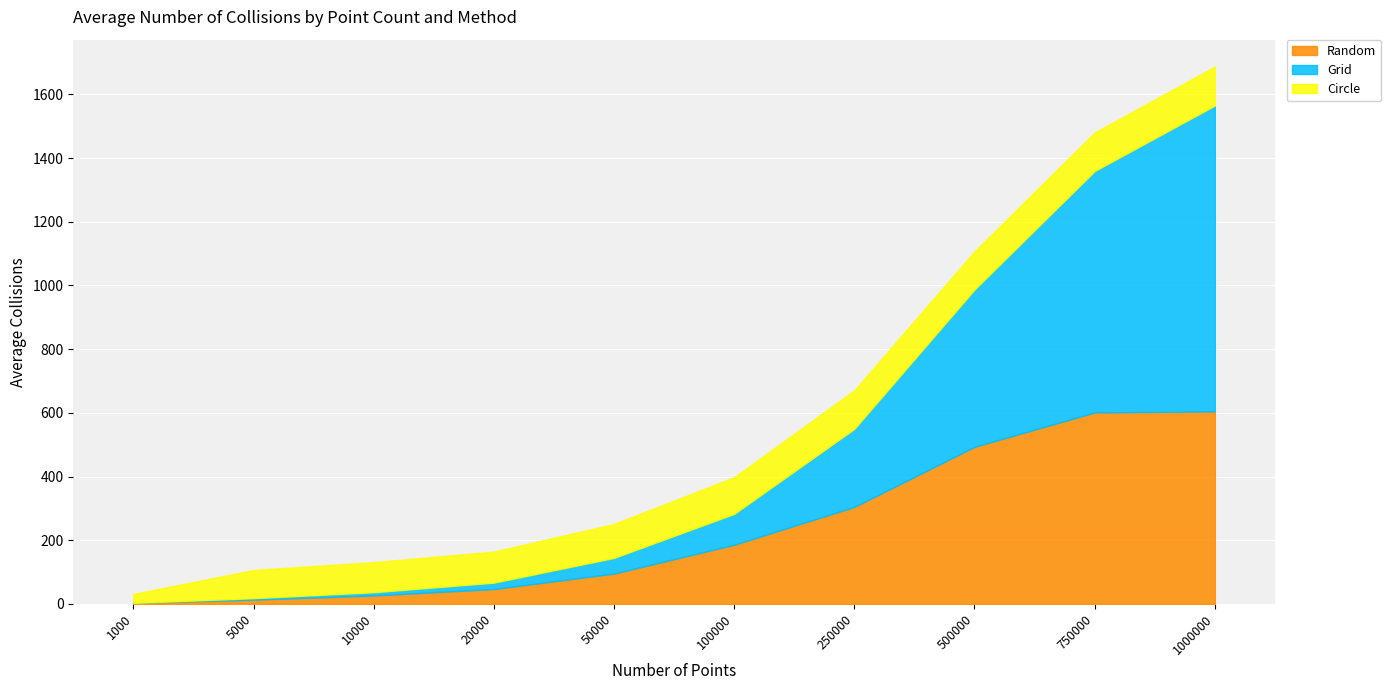

Reading left to right, what are all the values shown in this chart?

Random: 1000=3.1	5000=13.3	10000=26.4	20000=46.7	50000=95.3	100000=185.8	250000=304.6	500000=493.2	750000=601.3	1000000=604.6
Grid: 1000=0.0	5000=4.6	10000=10.1	20000=20.0	50000=49.1	100000=96.9	250000=245.1	500000=494.0	750000=758.2	1000000=960.5
Circle: 1000=28.1	5000=88.5	10000=94.7	20000=97.5	50000=106.7	100000=115.2	250000=121.2	500000=120.1	750000=121.0	1000000=122.5